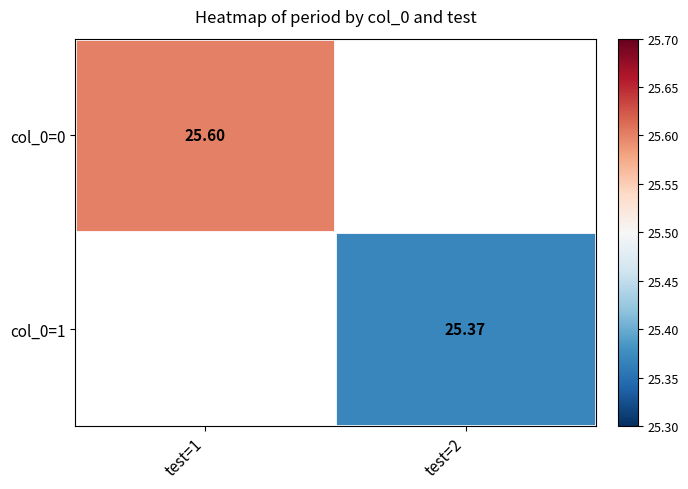

At how many categories does at least one series exceed 25?

2